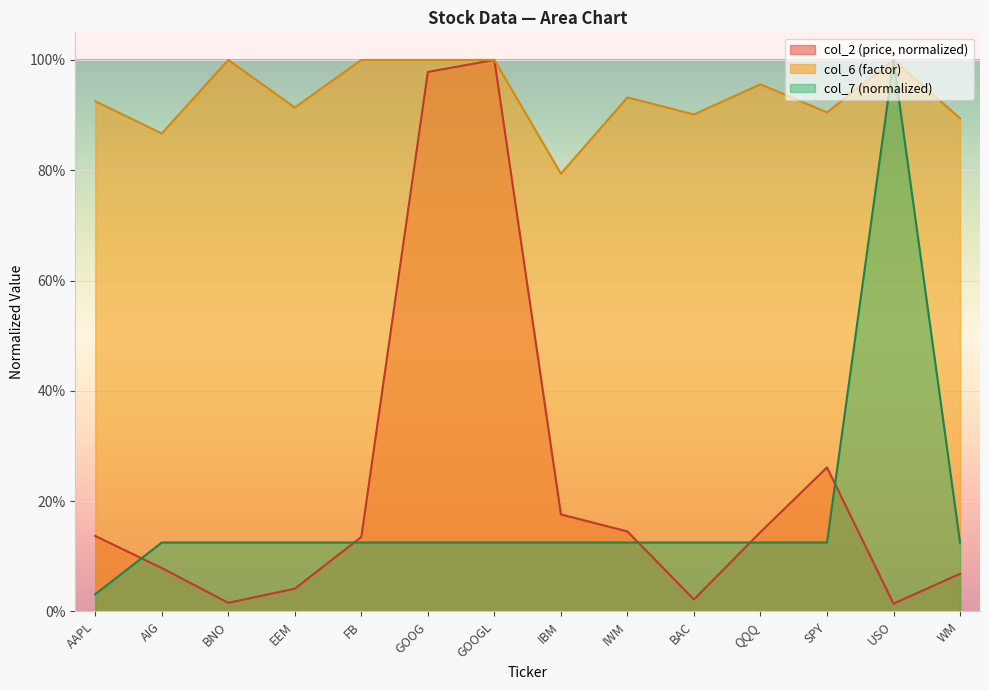

Which series has the widest spread of values?

col_2 (price, normalized)